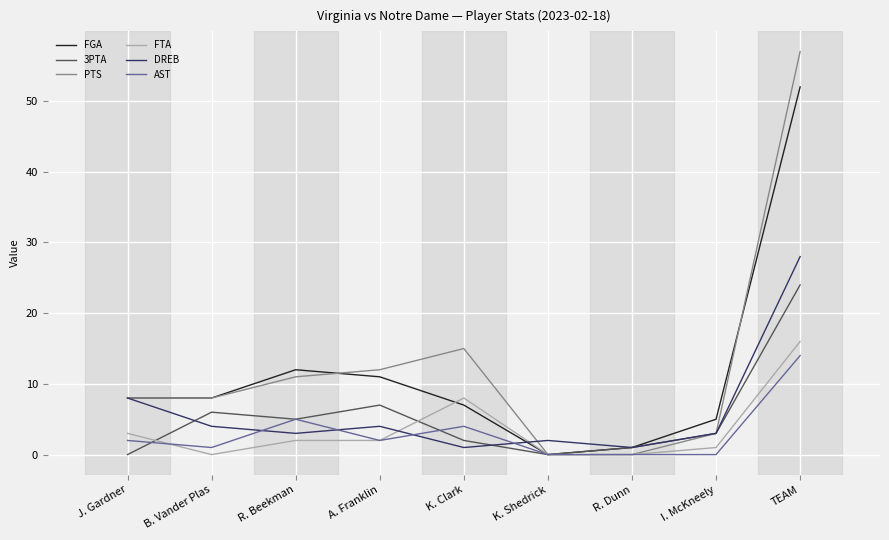

At which label does DREB first exceed 3?

J. Gardner